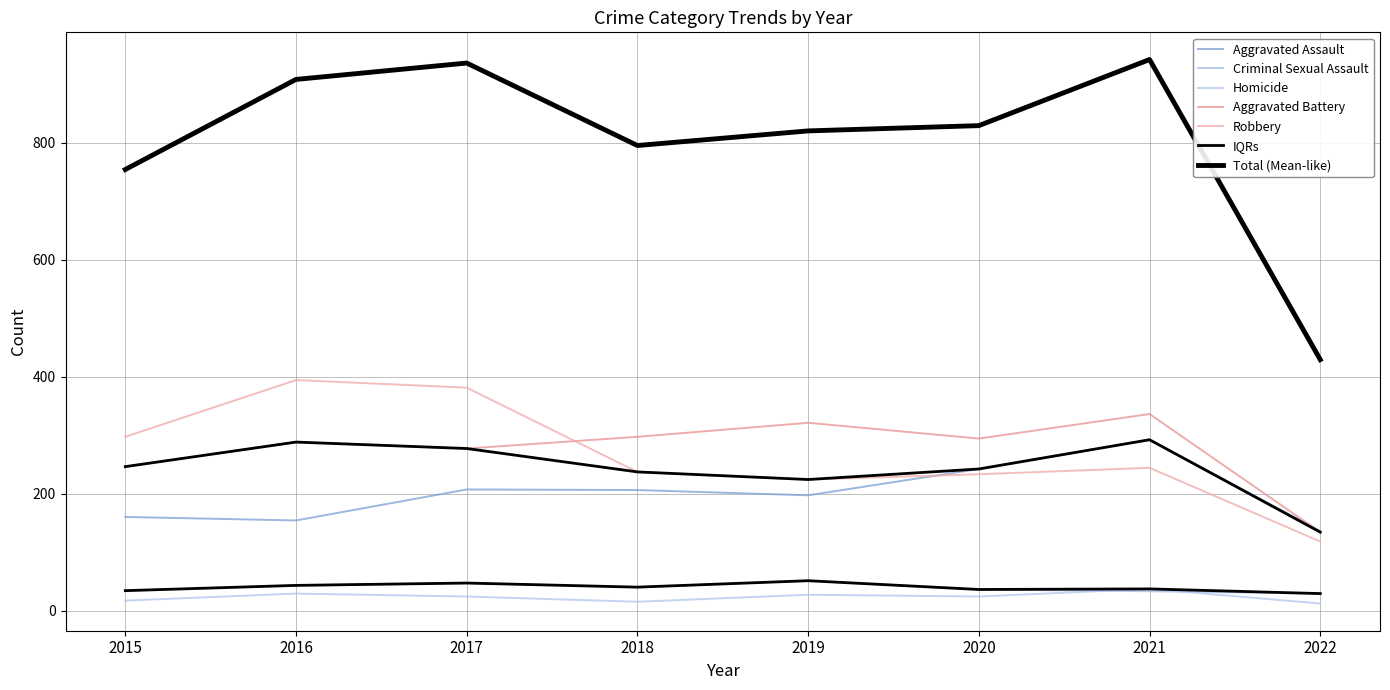

Reading right to left, list all the values displayed in this chart.

Aggravated Assault: 136	292	242	197	206	207	154	160
Aggravated Battery: 134	336	294	321	297	277	288	246
Criminal Sexual Assault: 29	33	36	51	40	47	43	34
Homicide: 12	37	24	27	15	24	29	17
Robbery: 118	244	233	224	237	381	394	297
Total: 429	942	829	820	795	936	908	754